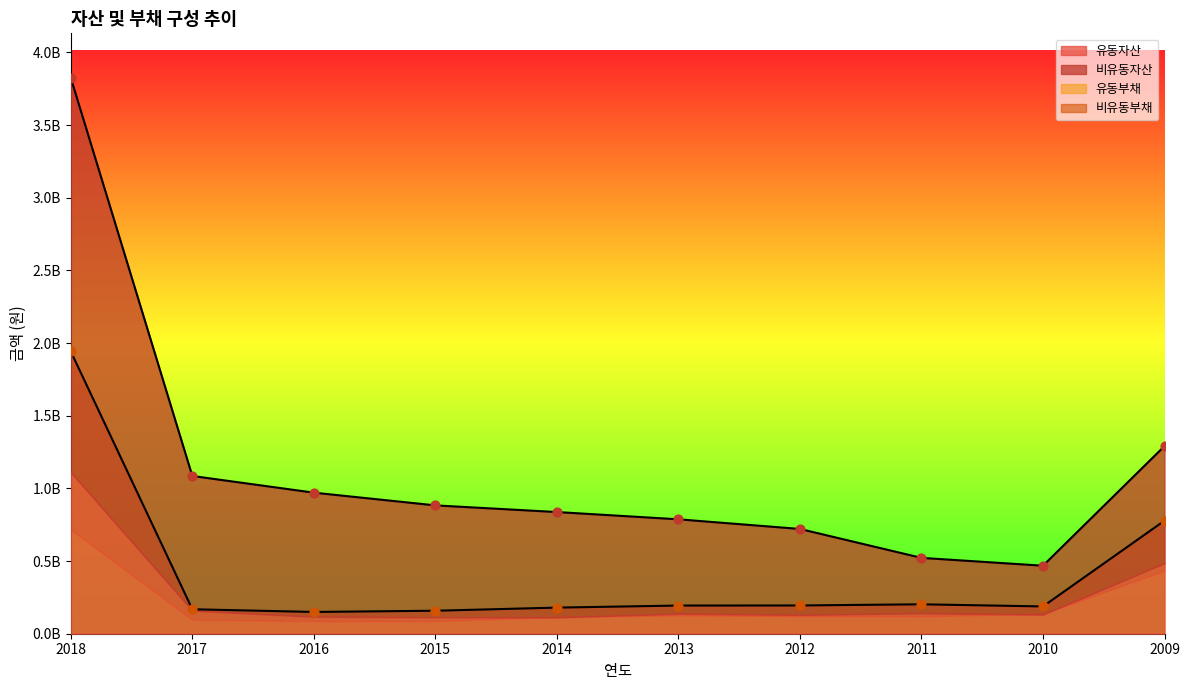

Which series has the largest total across all categories?

비유동자산